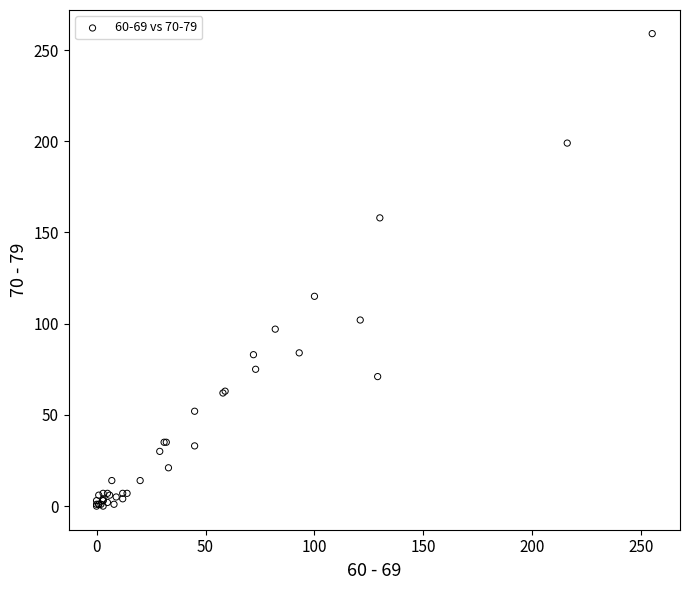

What Y value in the scatter plot is closest to 129?

115